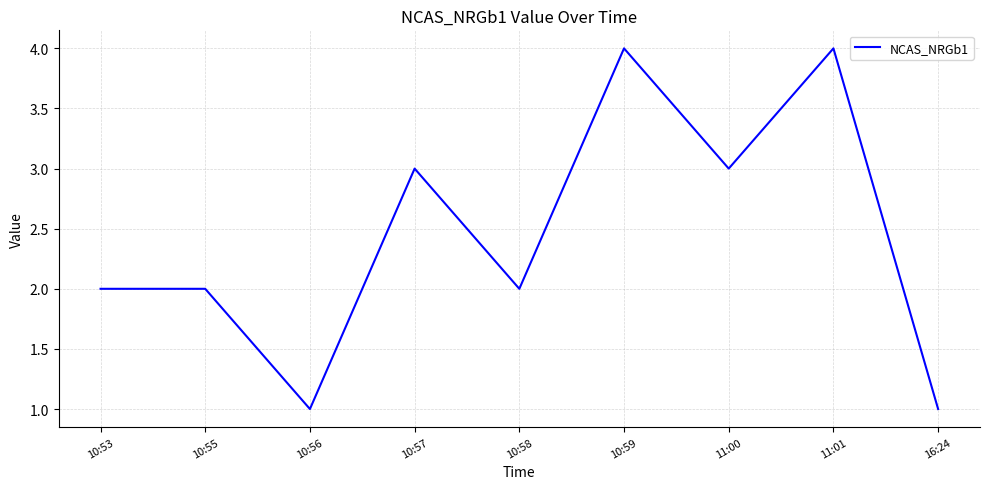

What is the maximum value shown in the chart?

4